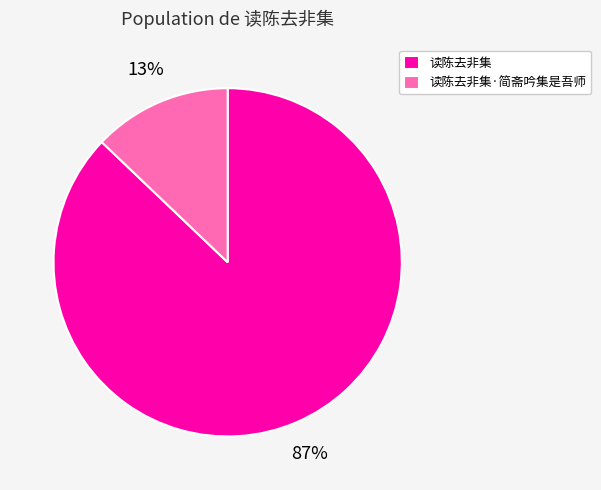

Which has a higher value, 读陈去非集 or 读陈去非集·简斋吟集是吾师?

读陈去非集